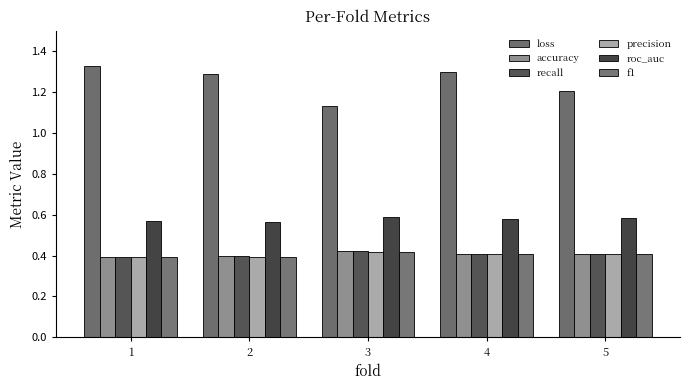

How many categories are shown in the chart?

5